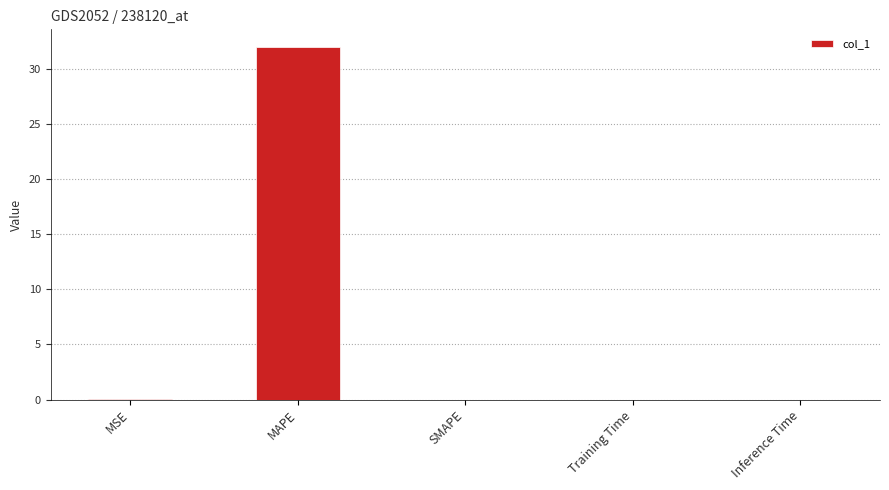

At which category does the chart reach its peak across all series?

MAPE